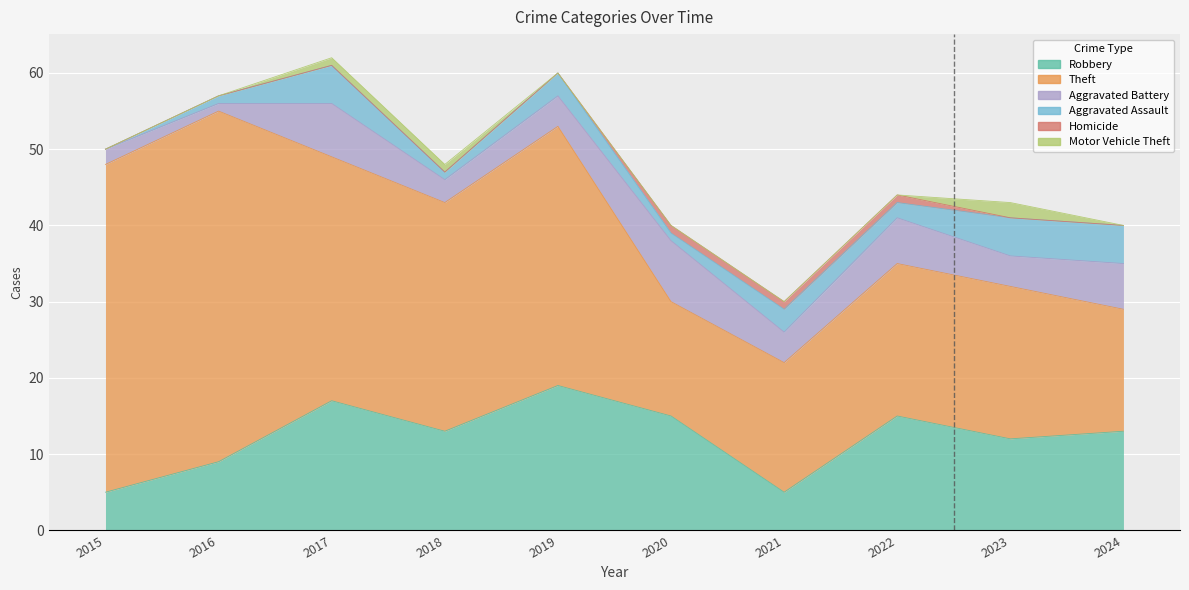

What value does the Aggravated Battery series have at 2020?

8